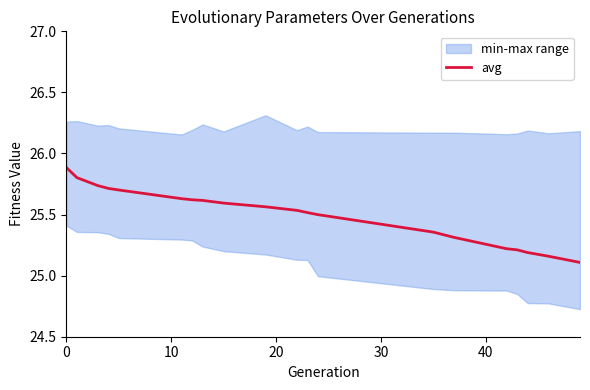

What is the highest value of the avg series?

25.9